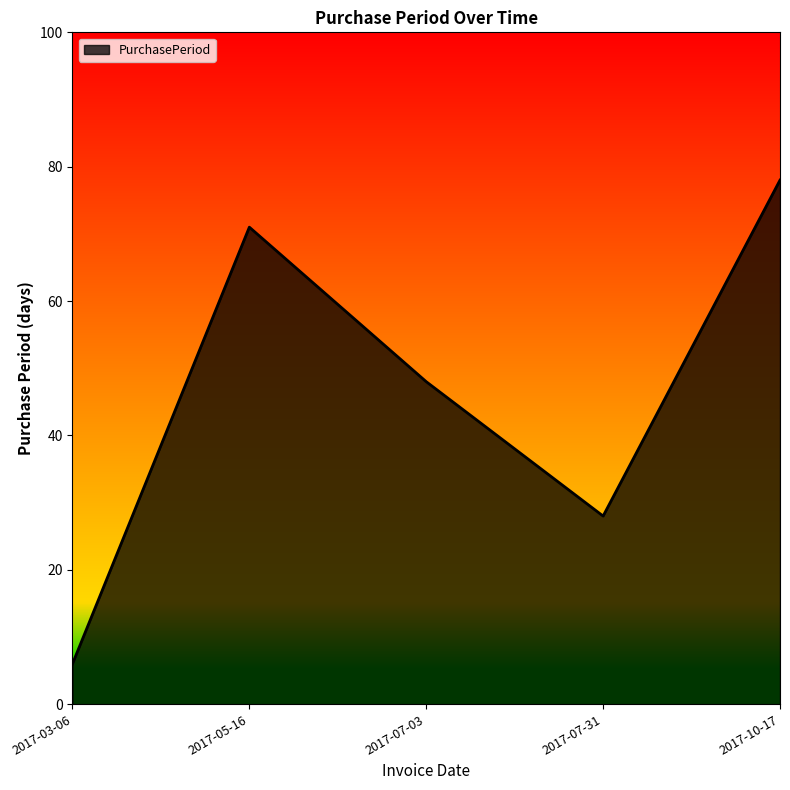

What is the change in value from 2017-07-03 to 2017-07-31?

-20